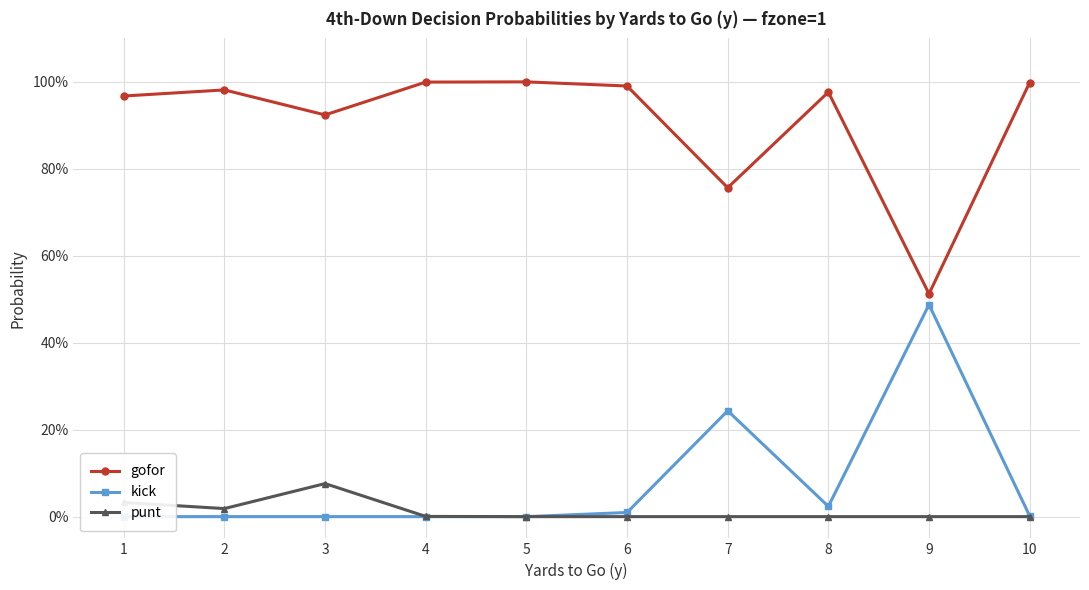

What is the total value across all series at 6?

1.0